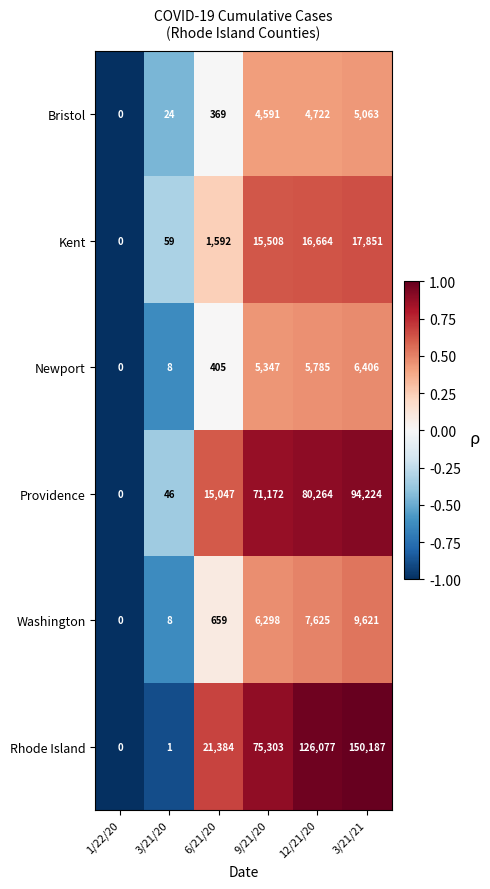

Is the value of Kent at 3/21/21 greater than the value of Washington at 1/22/20?

Yes